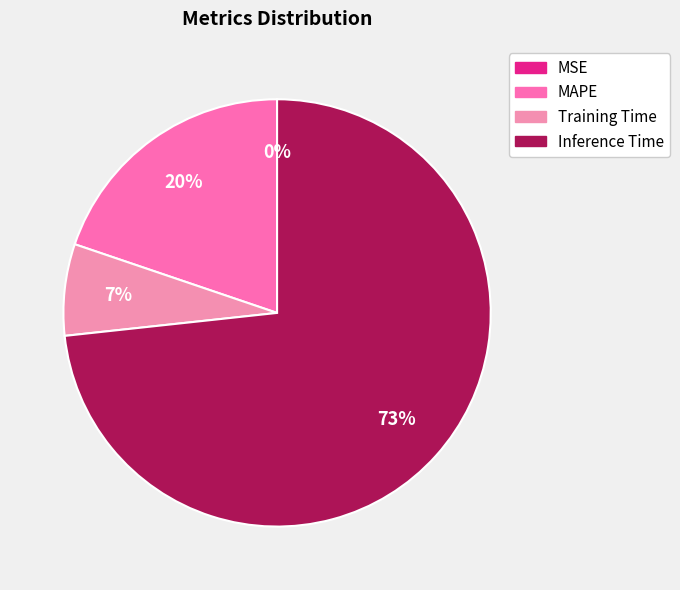

Which slice is the largest?

Inference Time